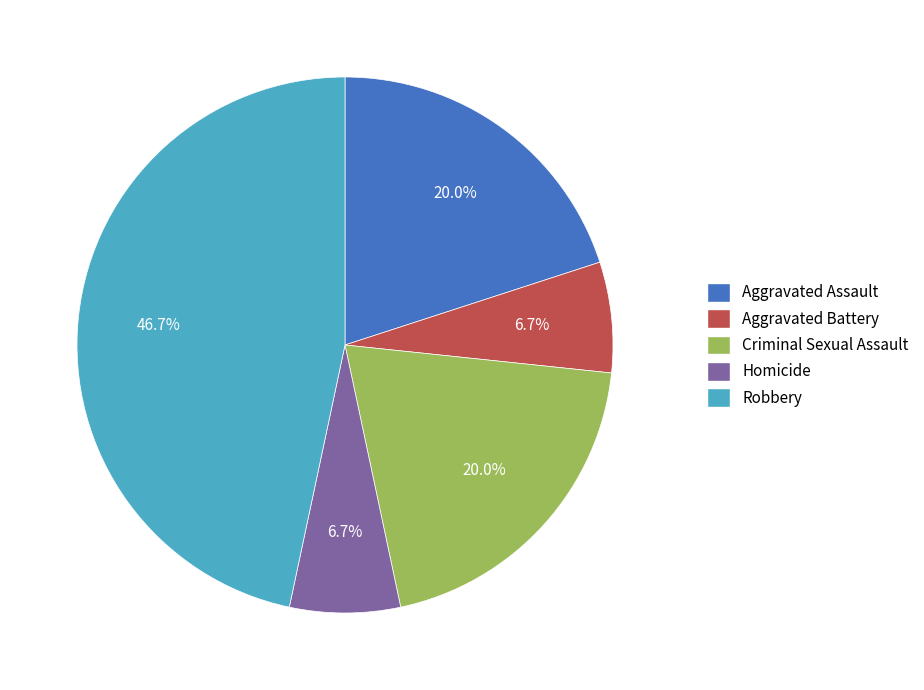

What is the largest slice in the pie chart?

Robbery